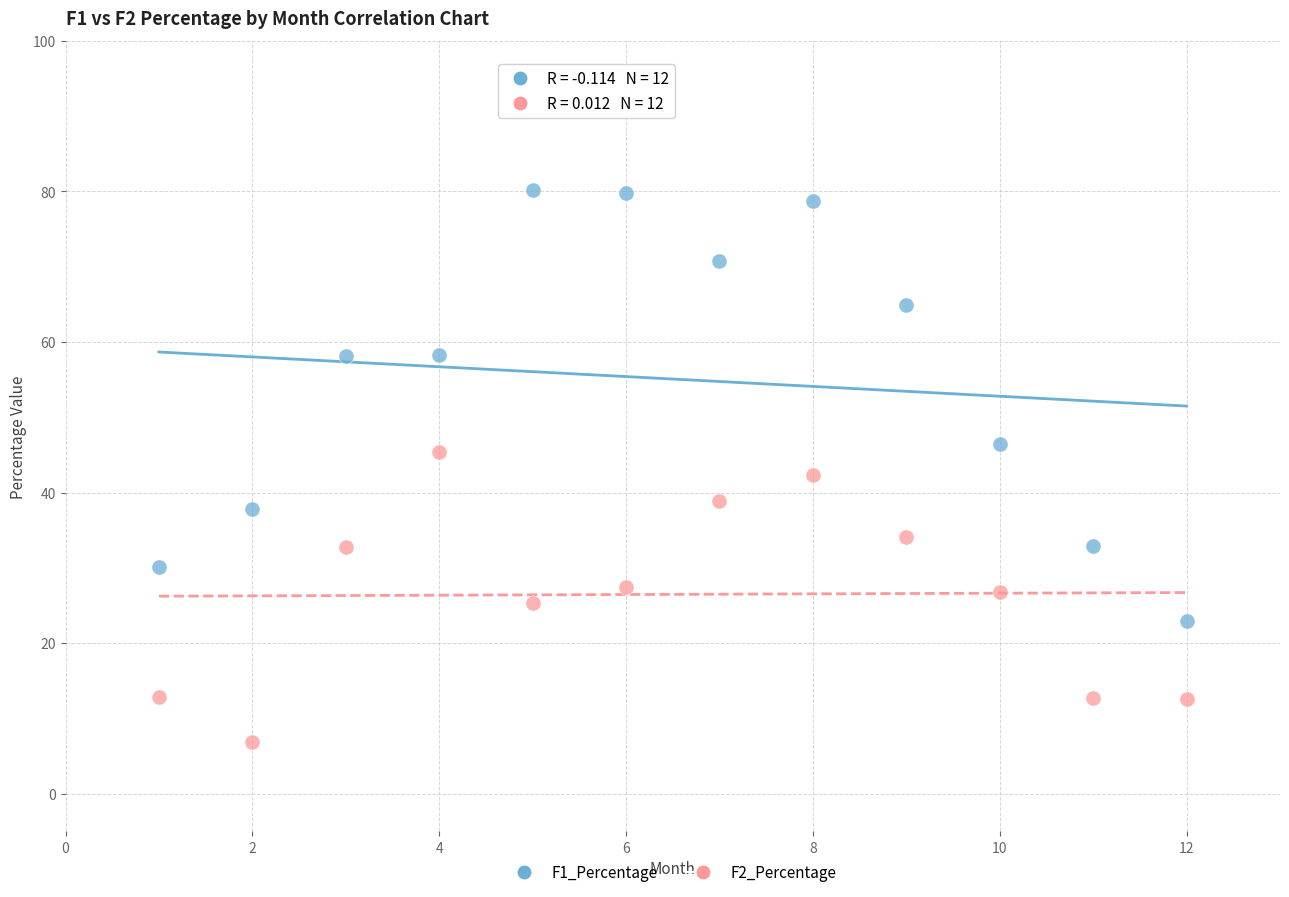

Which series has the widest spread of Y values?

F1_Percentage